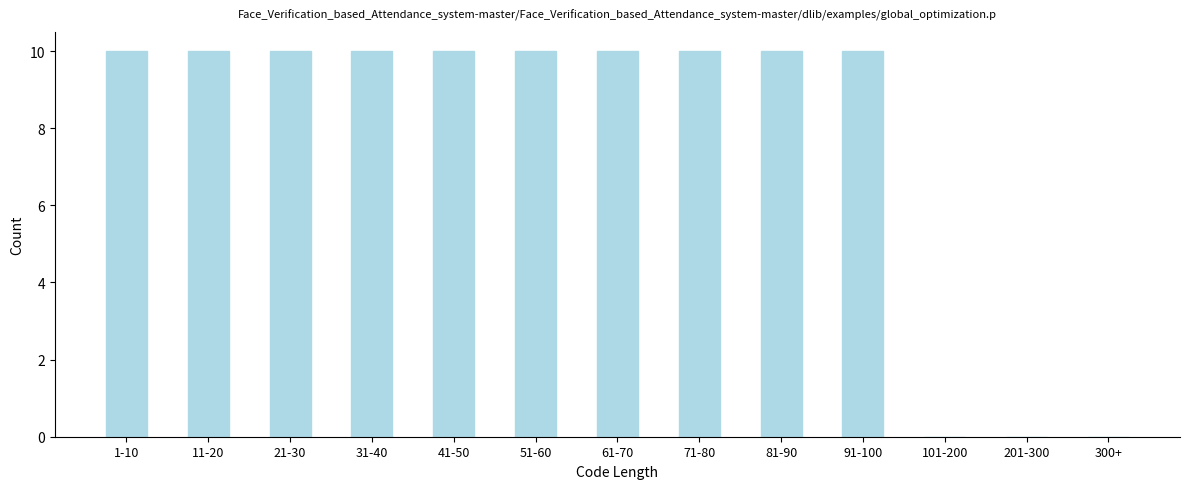

Reading right to left, extract all data points from this chart.

300+=0	201-300=0	101-200=0	91-100=10	81-90=10	71-80=10	61-70=10	51-60=10	41-50=10	31-40=10	21-30=10	11-20=10	1-10=10